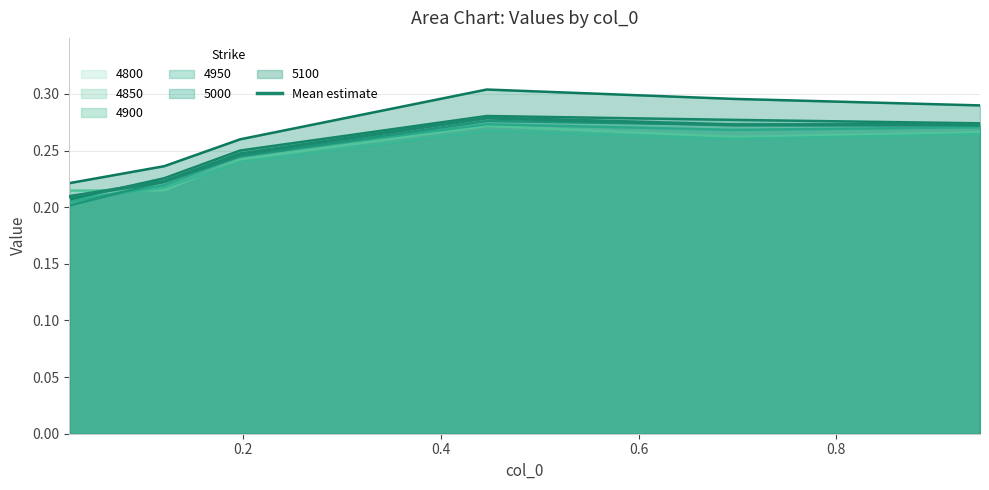

How many lines are shown in the chart?

7